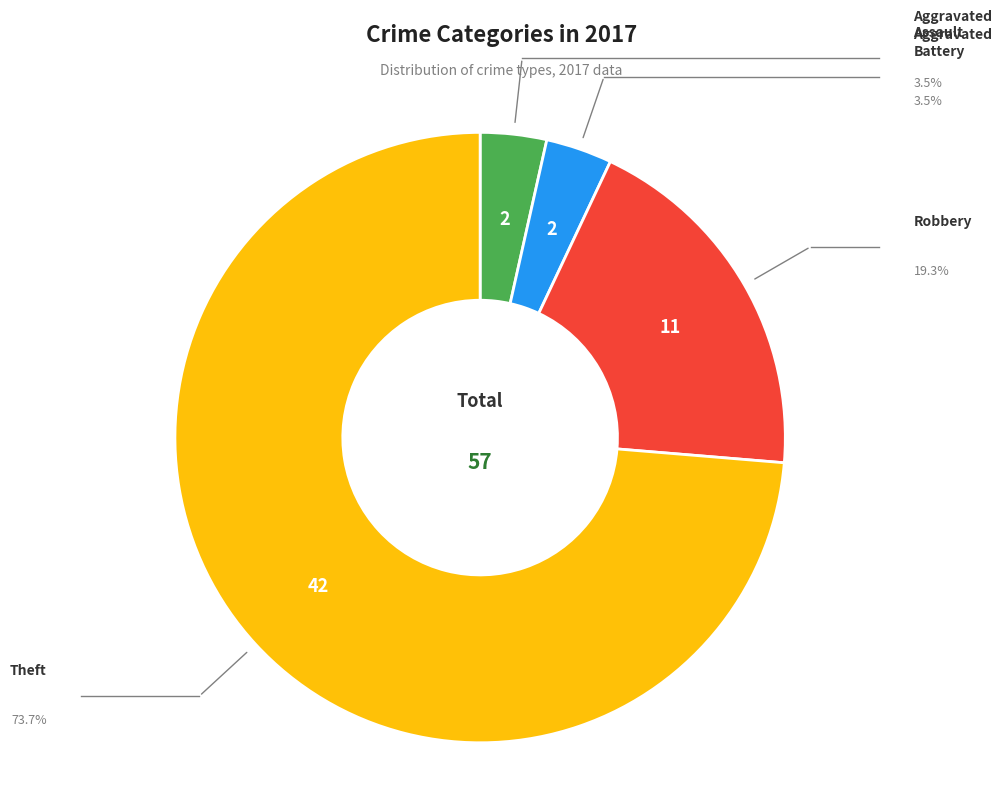

Does any single category account for the majority?

Yes